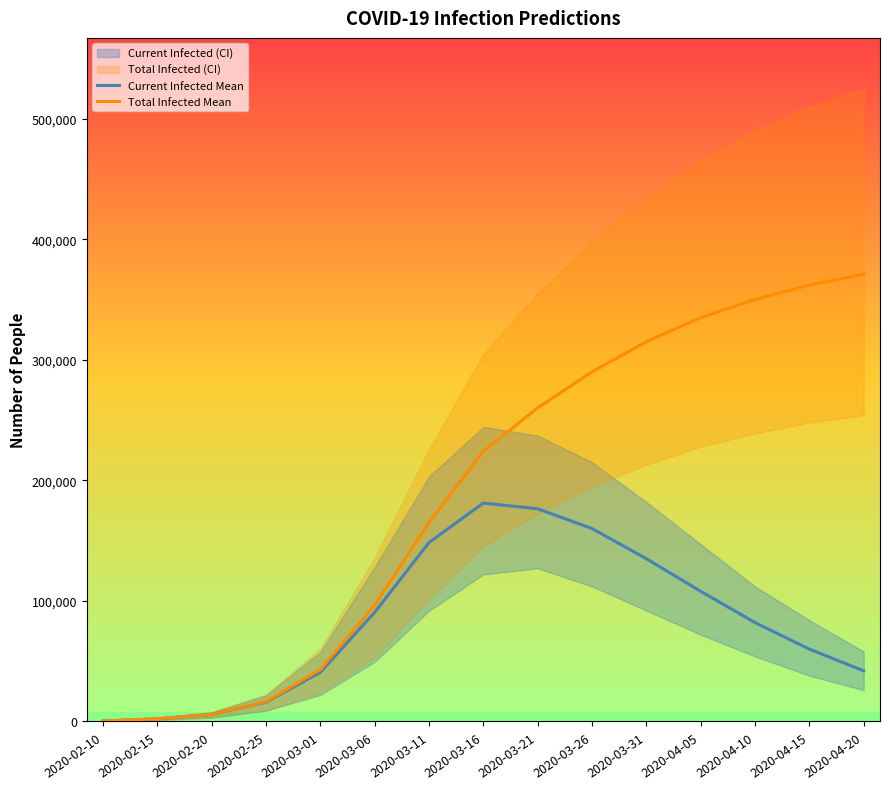

Reading right to left, extract all data points from this chart.

Current Infected Mean: 42000	60000	82000	108000	135000	160000	176419	181178	148519	90617	40821	16068	5864	2249	375
Total Infected Mean: 371000	362000	350000	335000	315000	290000	260122	224247	164962	96481	43069	16442	5864	2249	375